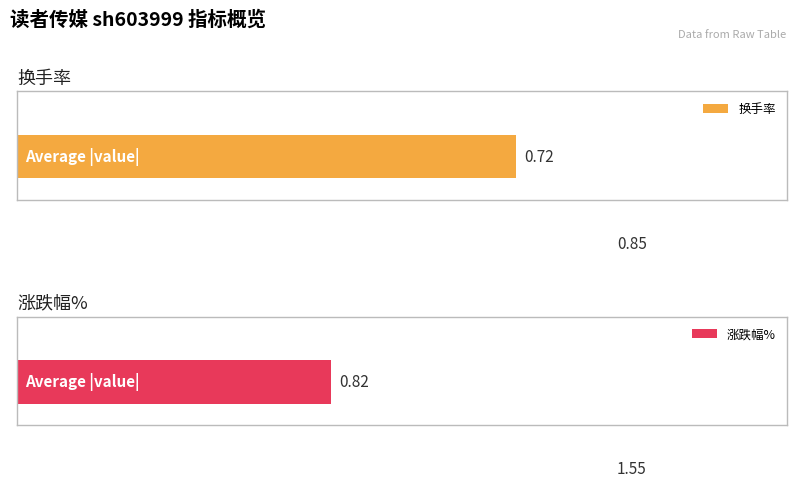

The 换手率 series shows 0.7 at 2022-11-11. True or false?

True